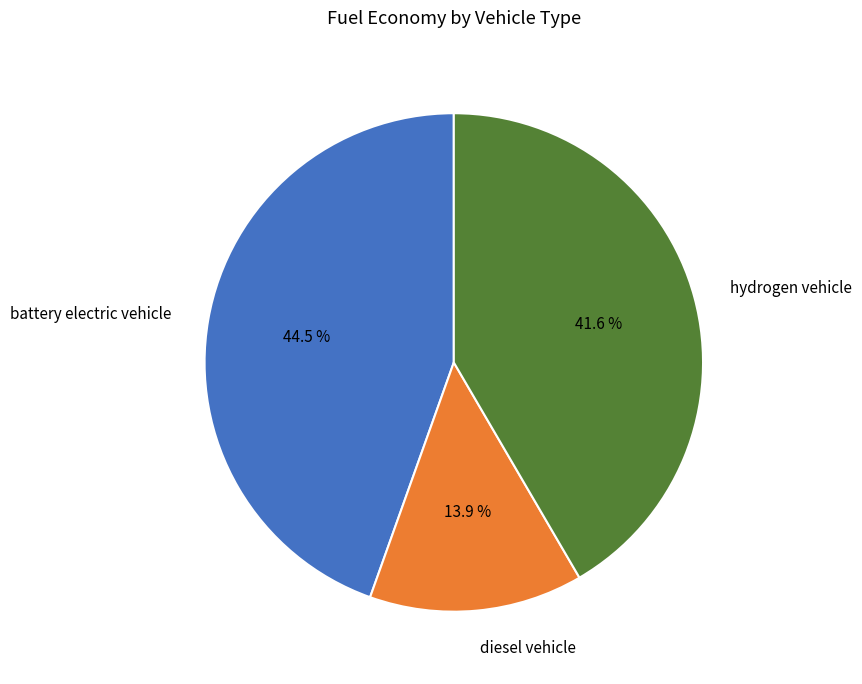

Between diesel vehicle and hydrogen vehicle, which is larger?

hydrogen vehicle